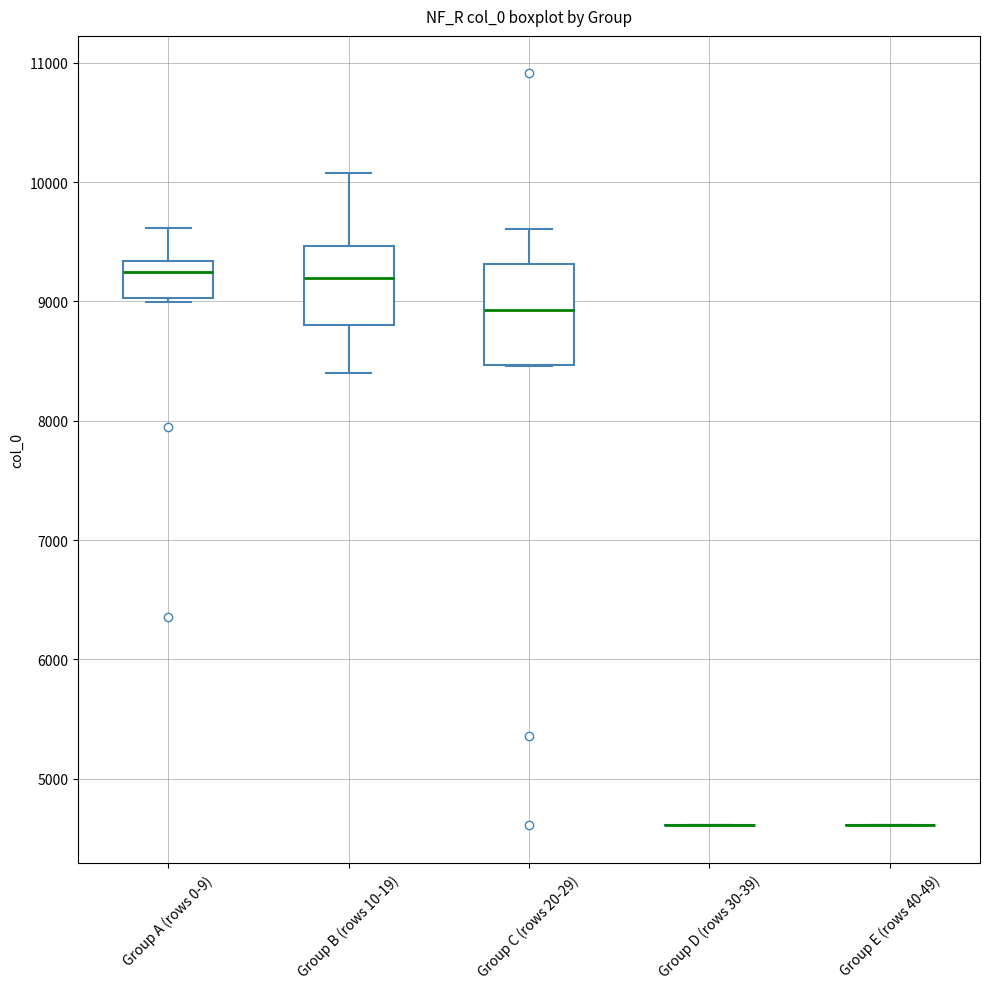

Reading left to right, read every box against the y-axis: the position of its median line, the range the box covers, and the ends of its whiskers. The values are not printed on the chart, so give them approximately, as read against the axis.

Group A (rows 0-9): median 9200, box 9000 to 9300, whiskers 9000 (just below the box's lower edge) to 9600
Group B (rows 10-19): median 9200, box 8800 to 9500, whiskers 8400 to 10100
Group C (rows 20-29): median 8900, box 8500 to 9300, whiskers 8500 to 9600
Group D (rows 30-39): box collapsed to a line at 4600, whiskers 4600 to 4600
Group E (rows 40-49): box collapsed to a line at 4600, whiskers 4600 to 4600